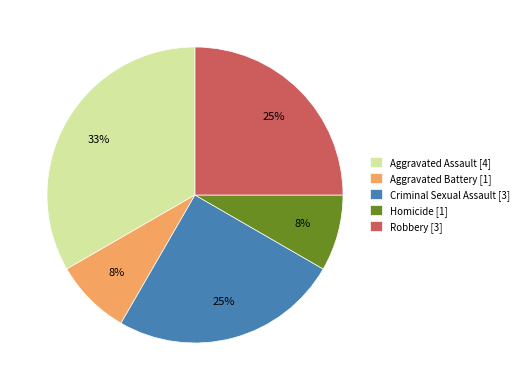

Approximately how many times larger is the value at Robbery [3] compared to Criminal Sexual Assault [3]?

1.0